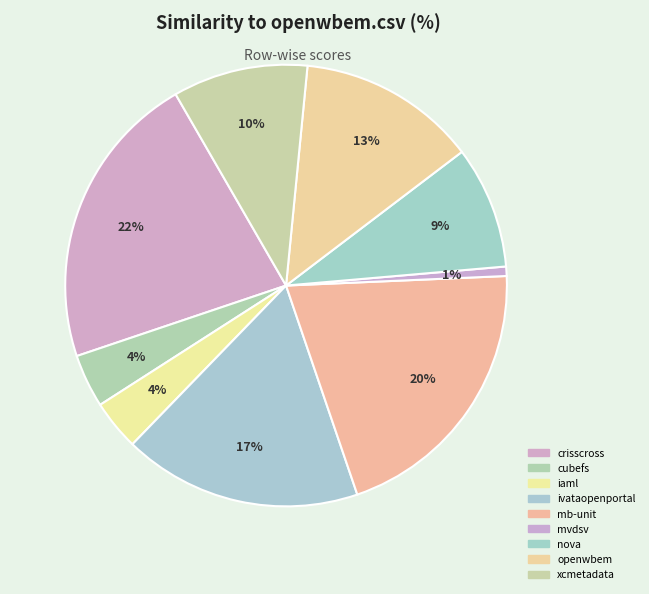

How many segments does this pie chart have?

9